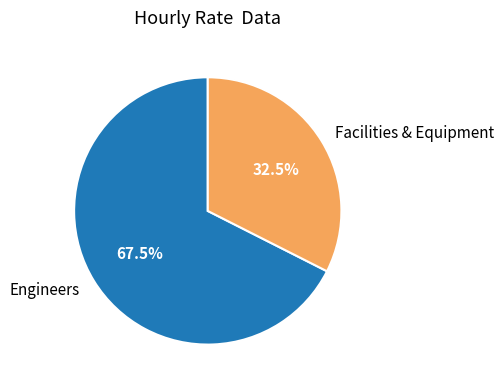

What percentage is NOT represented by Facilities & Equipment?

67.5%